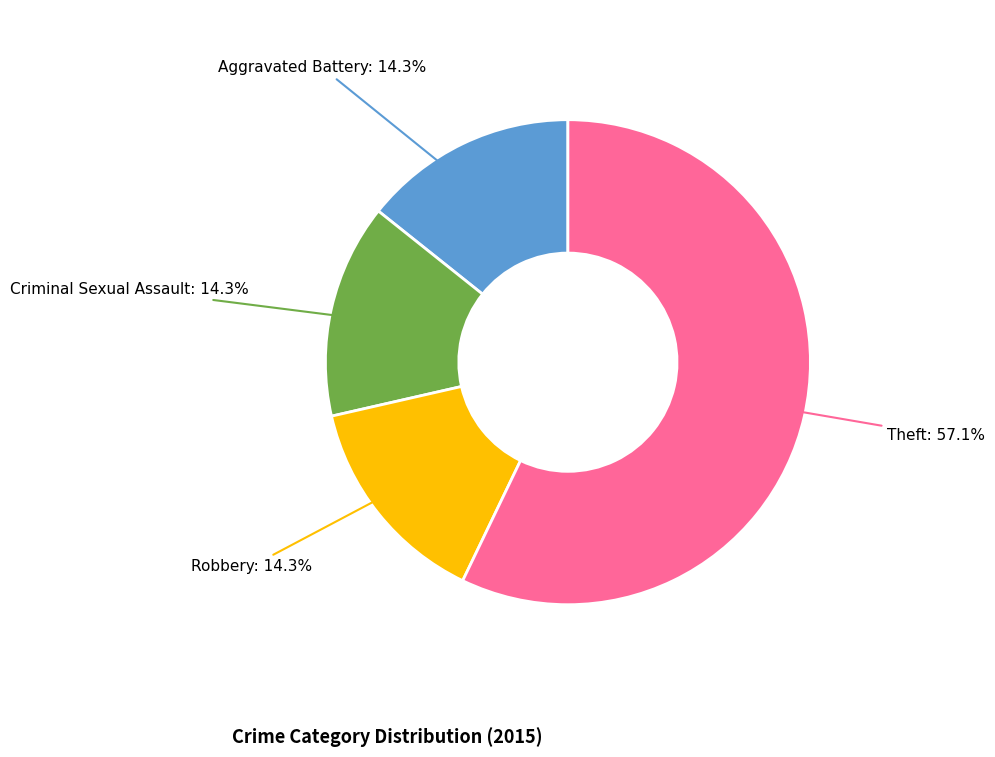

Is there a majority slice in this chart?

Yes